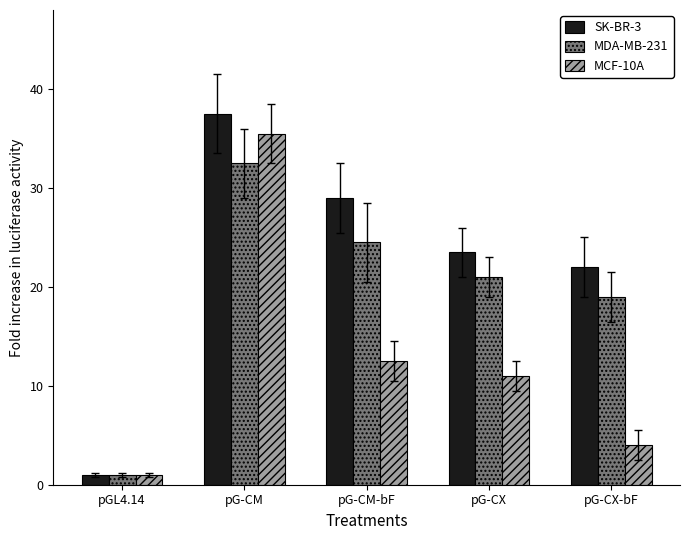

At which category is the sum across all series the highest?

pG-CM